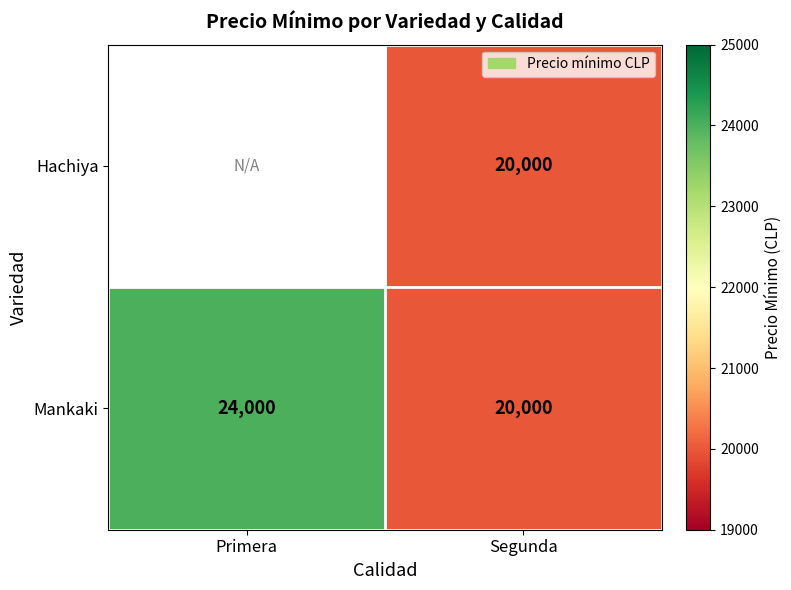

What is the maximum value shown in the chart?

24000.0